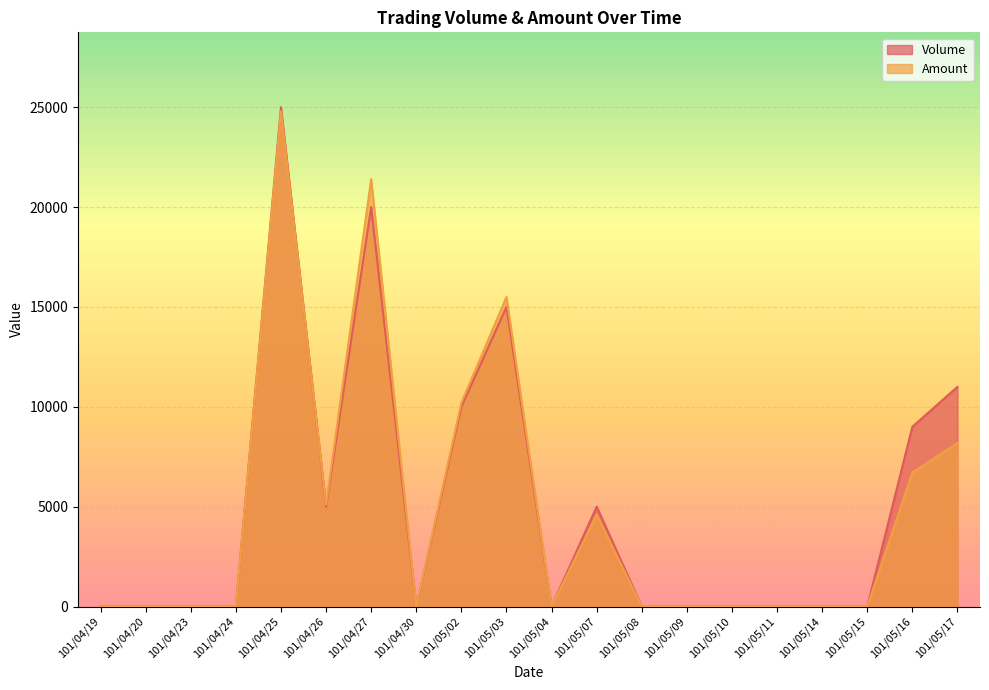

Is it true that Amount equals 3566 at 101/04/26?

False